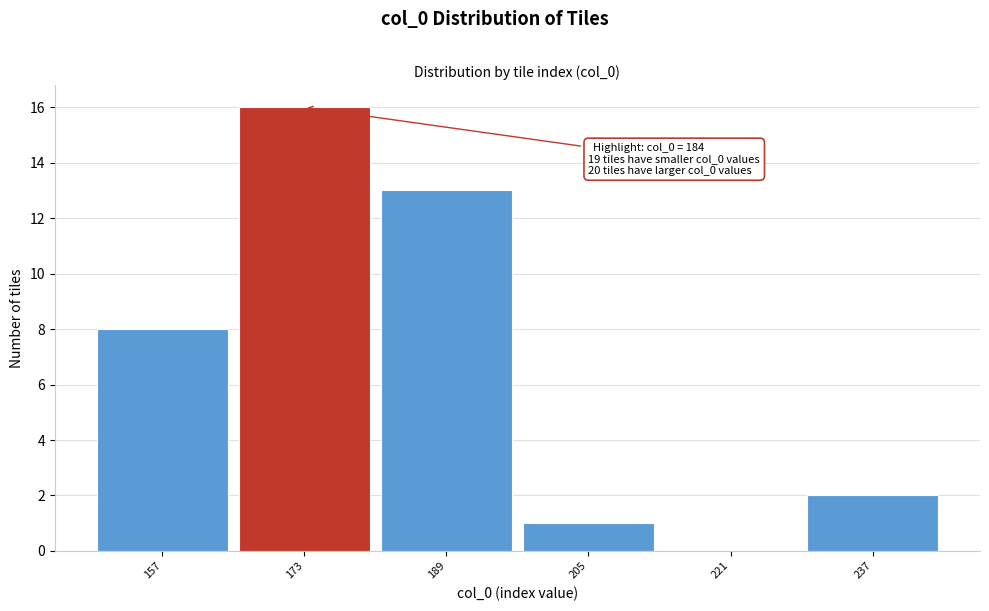

Reading right to left, extract all data points from this chart.

237=2	221=0	205=1	189=13	173=16	157=8